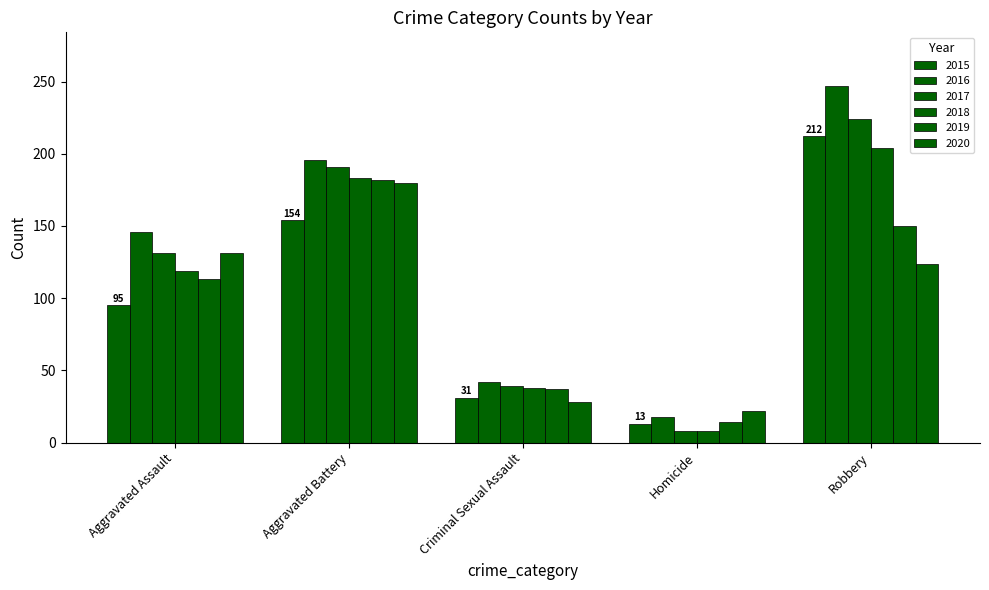

What is the greatest value displayed?

247